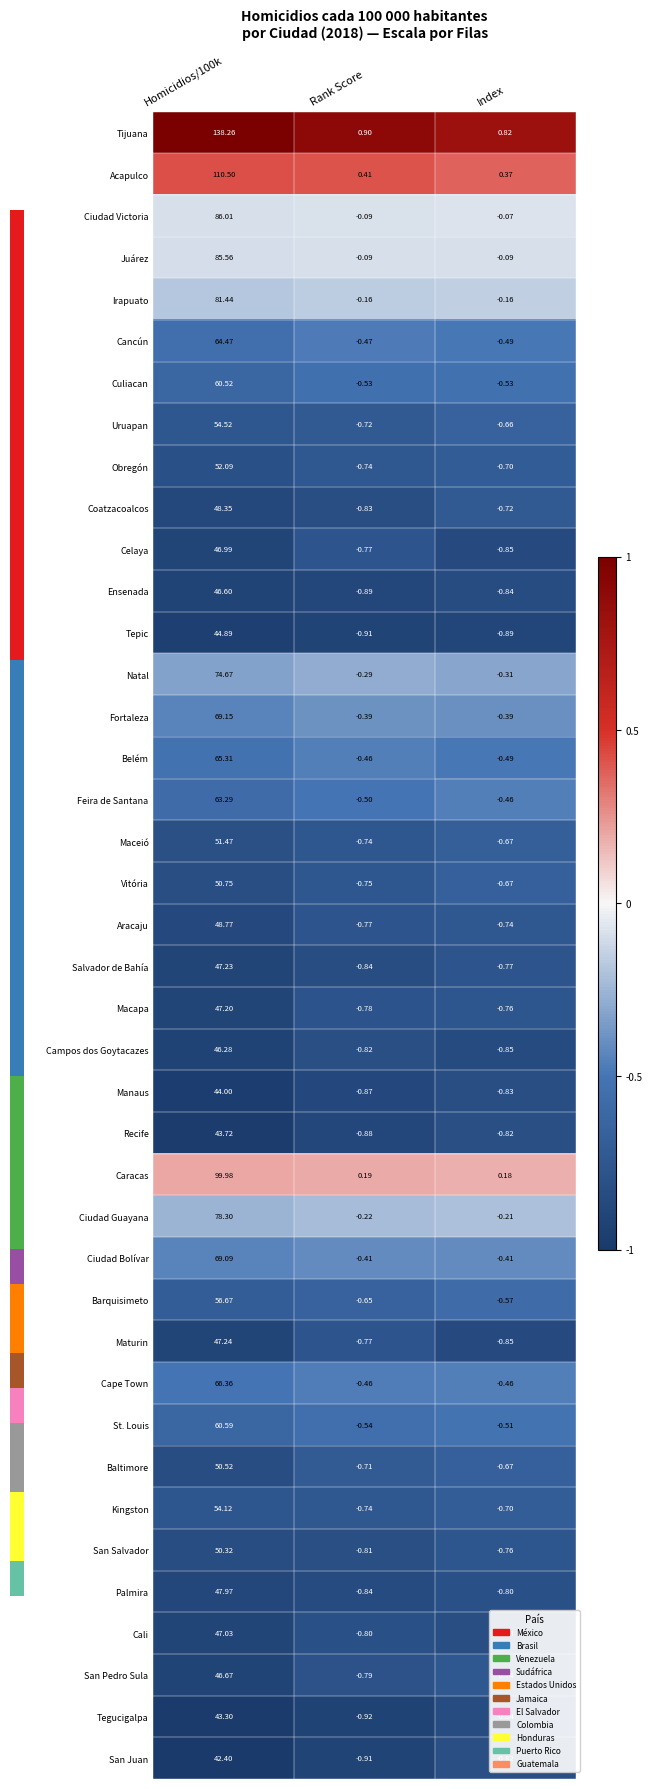

At which category does the chart reach its minimum across all series?

Rank Score